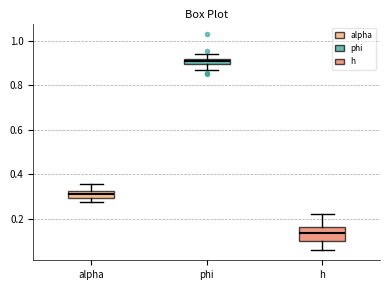

Where does the upper whisker of the box for alpha end on the y-axis? The values are not printed on the chart, so give them approximately, as read against the axis.

0.36